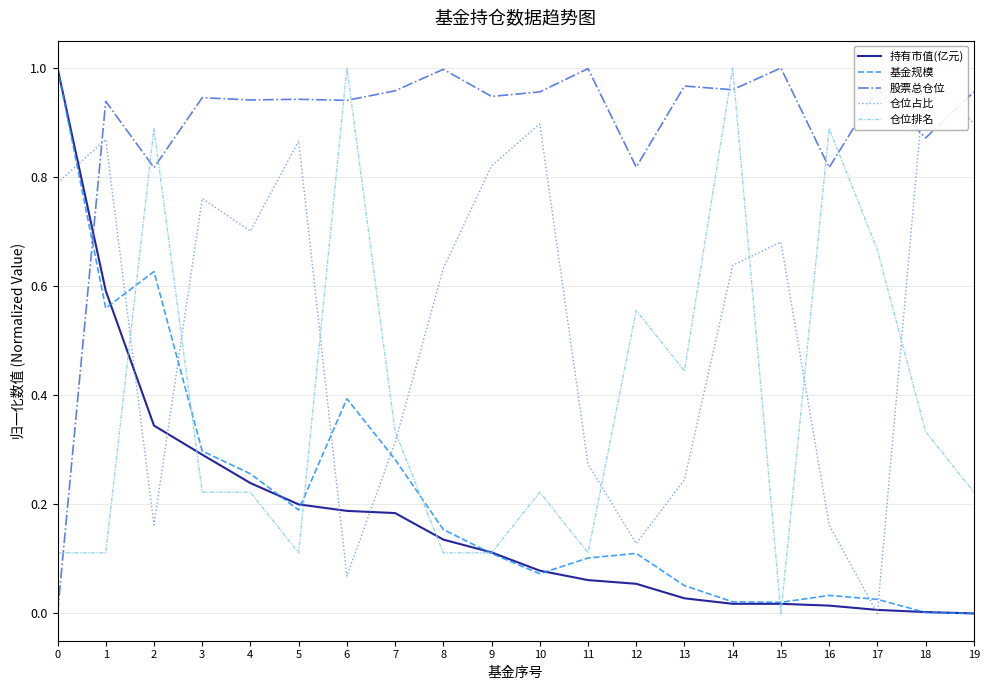

Between 12 and 17, which series saw the biggest shift?

股票总仓位